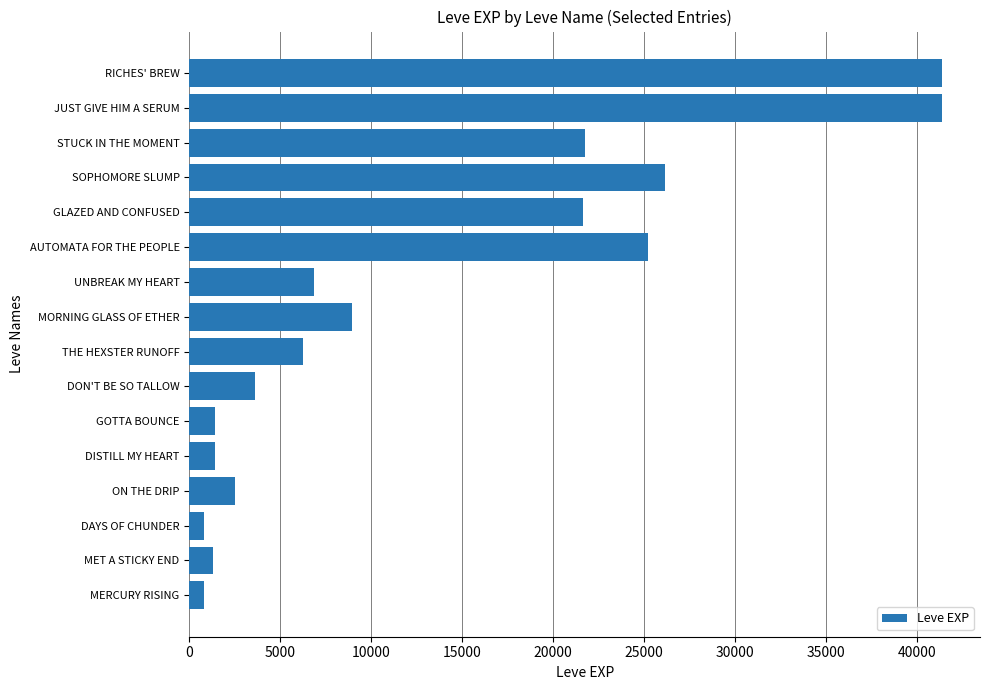

Does the chart contain stacked bars?

No